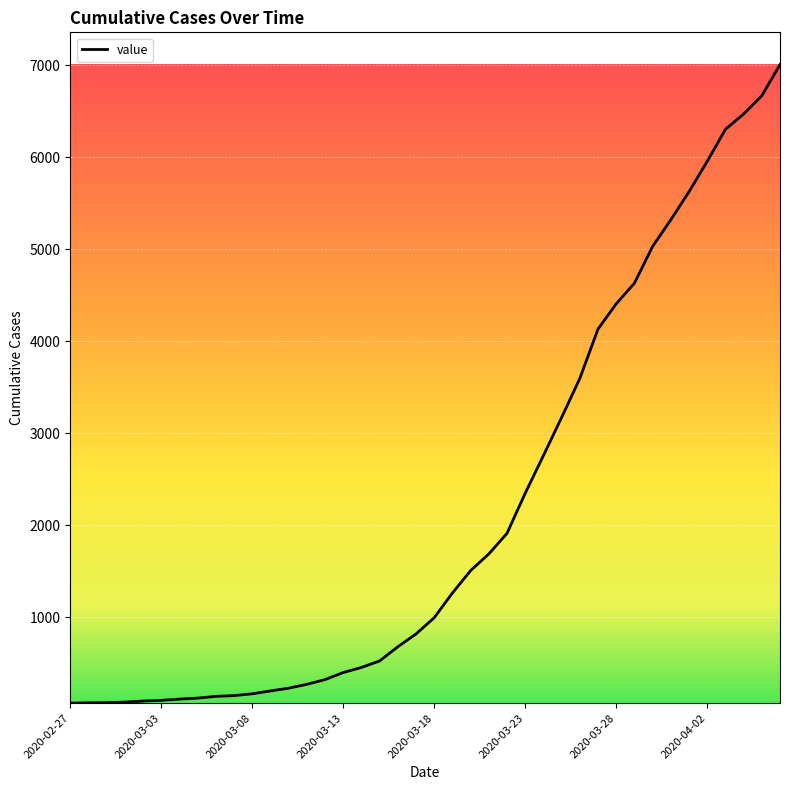

What is the difference between the maximum and second lowest values?

6936